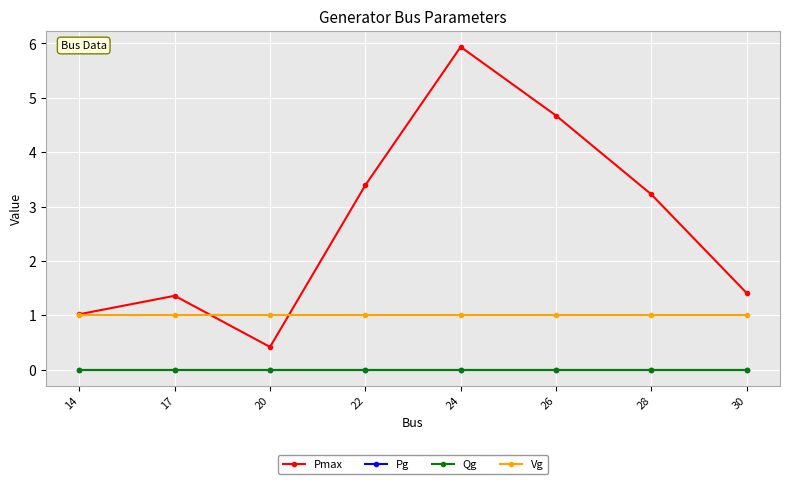

True or false: Pmax has a value of 3.2 at 28.

True